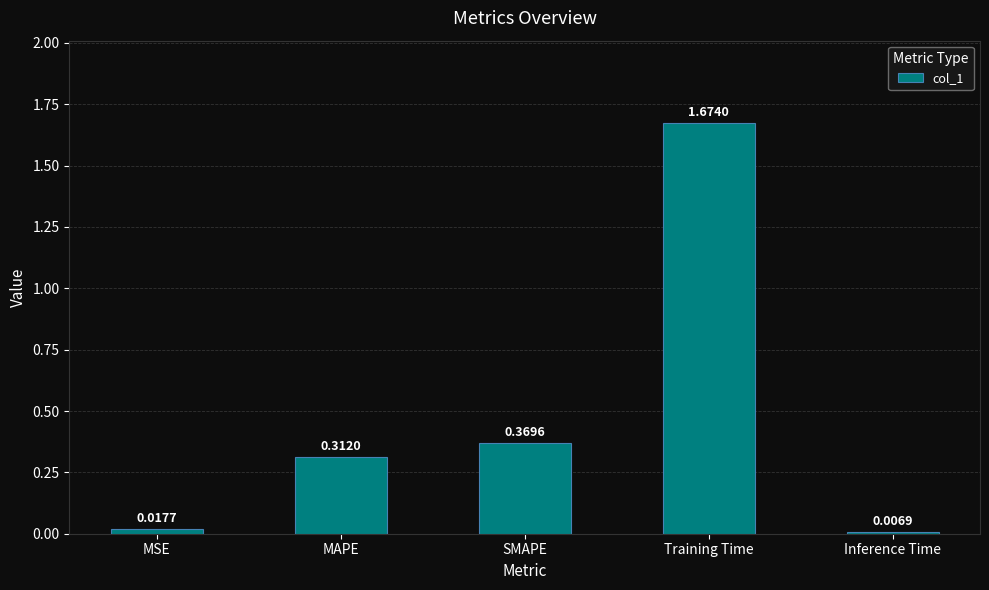

What is the label of the 4th bar from the right?

MAPE